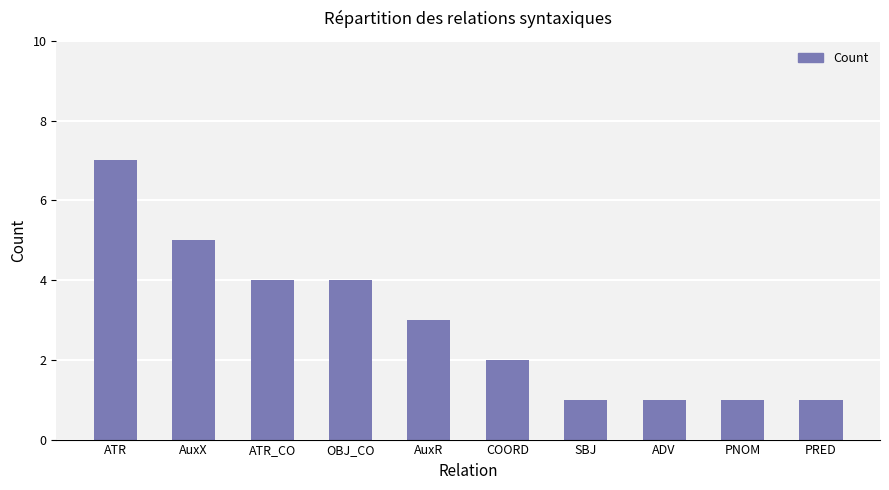

What is the difference between the maximum and minimum values?

6